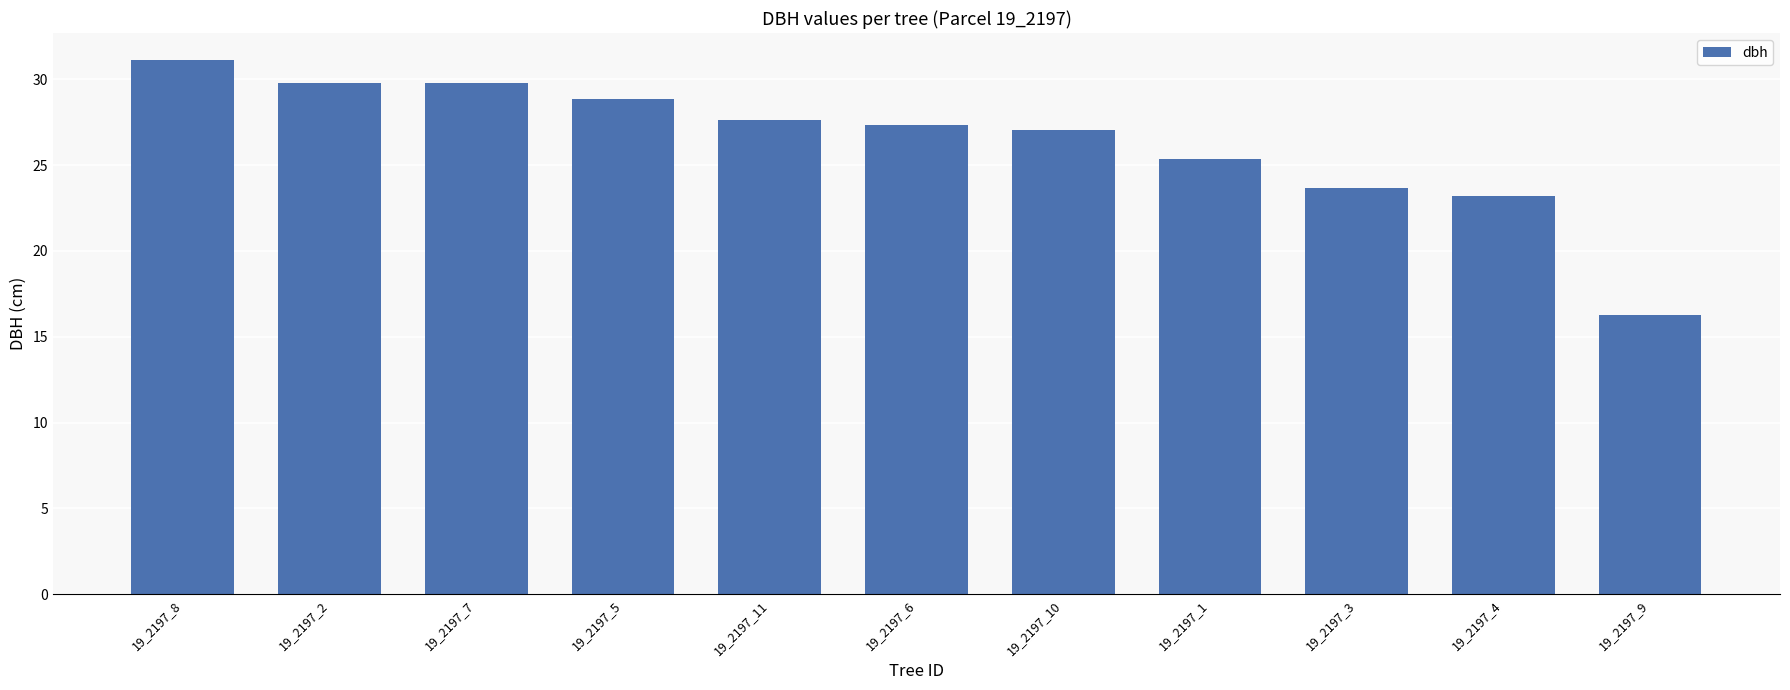

Reading left to right, extract all data points from this chart.

31.1	29.8	29.8	28.9	27.6	27.3	27.0	25.3	23.7	23.2	16.3